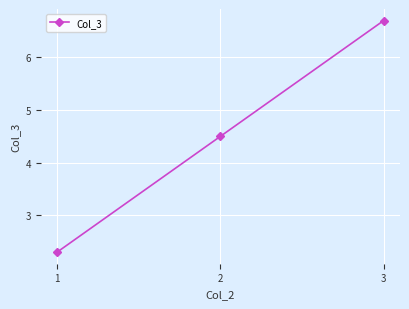

What is the average value?

4.5